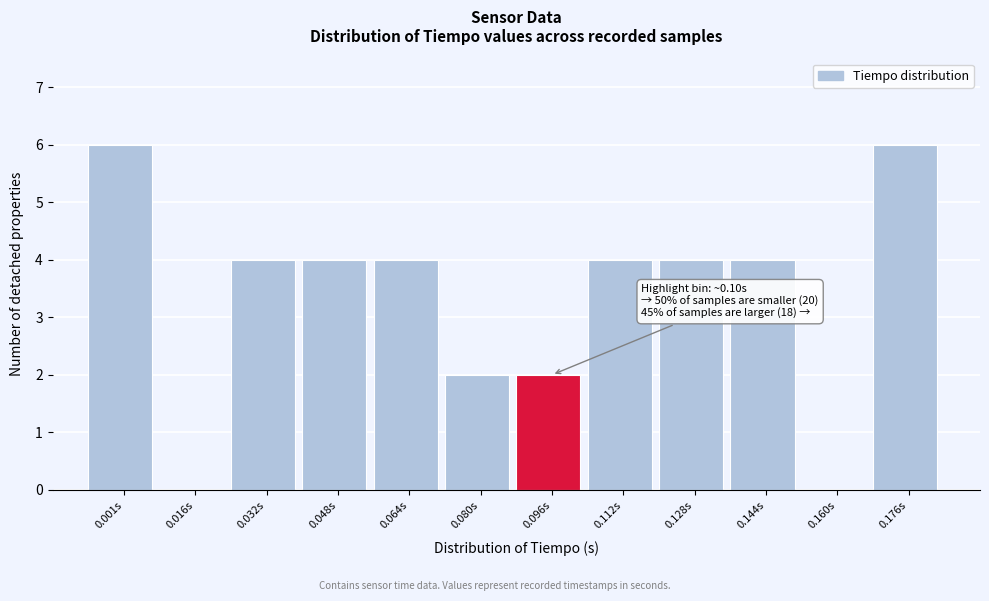

Reading right to left, list all the values displayed in this chart.

0.176s=6	0.160s=0	0.144s=4	0.128s=4	0.112s=4	0.096s=2	0.080s=2	0.064s=4	0.048s=4	0.032s=4	0.016s=0	0.001s=6